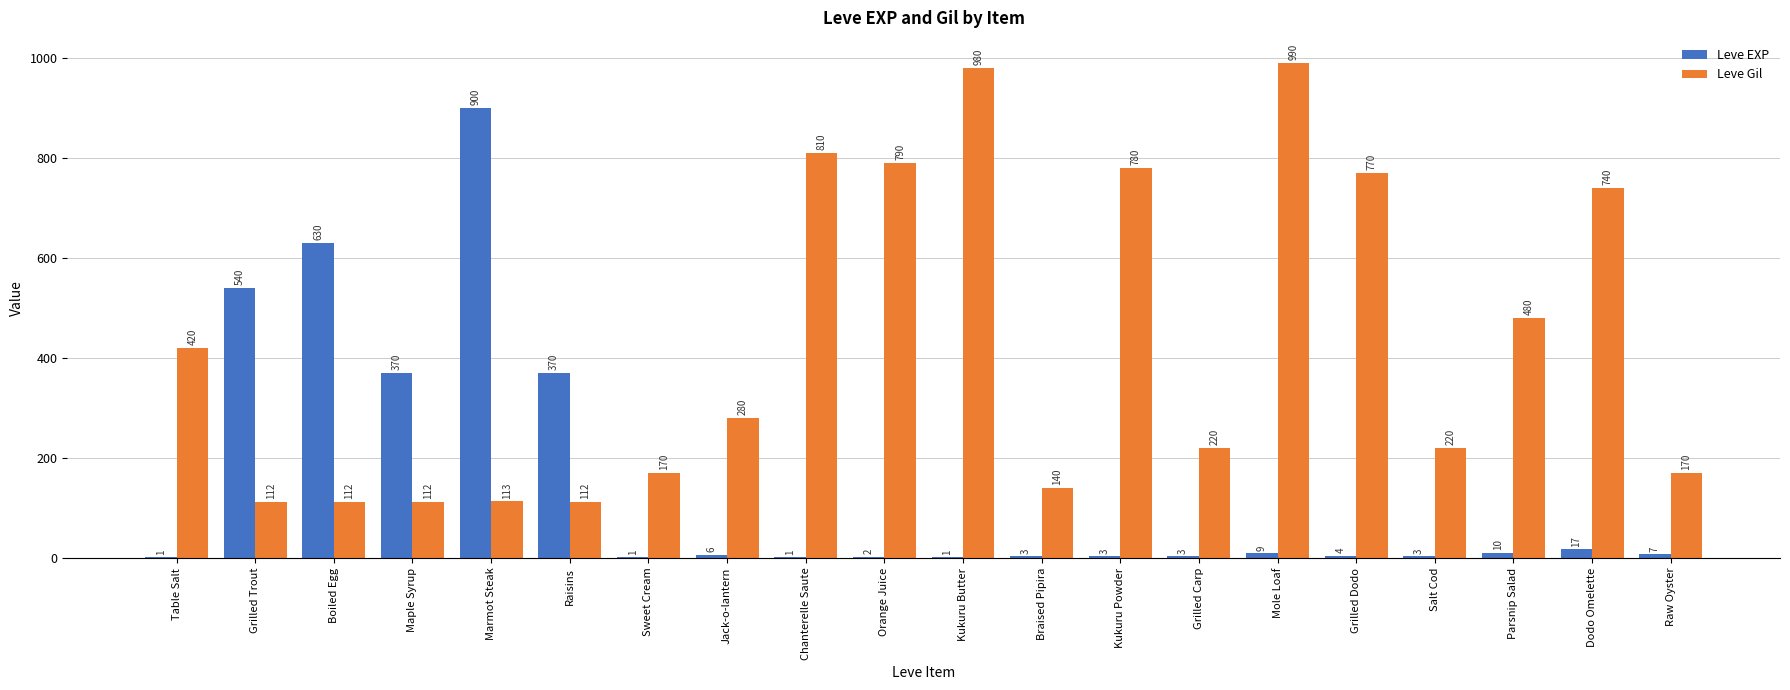

Between Kukuru Powder and Dodo Omelette, which series saw the biggest shift?

Leve Gil